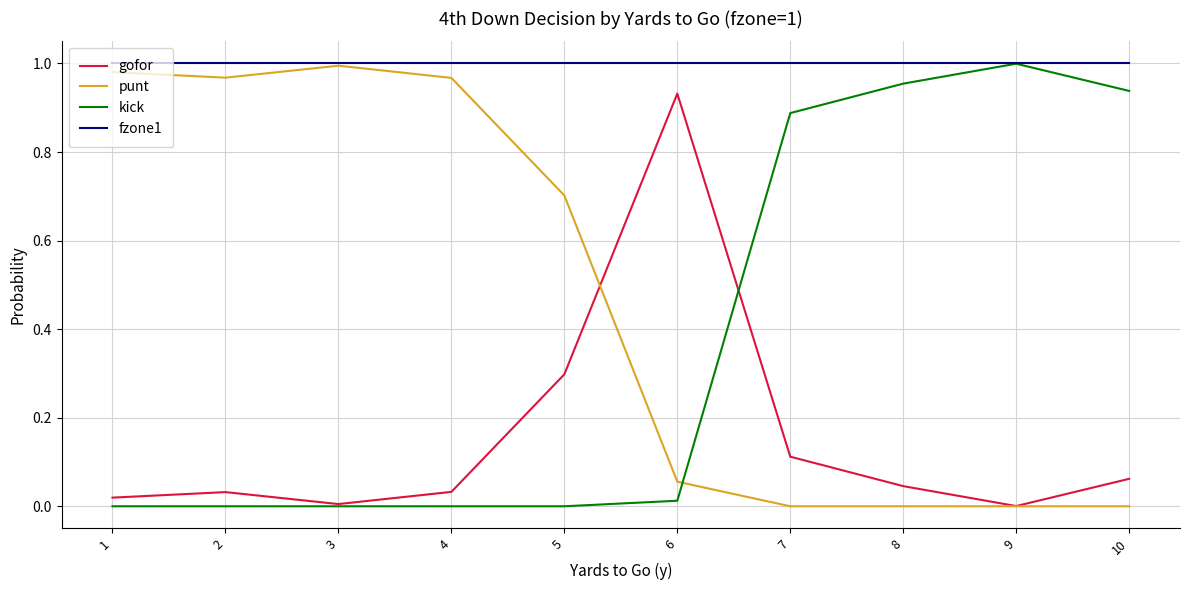

Does the chart display data point markers on the line(s)?

No